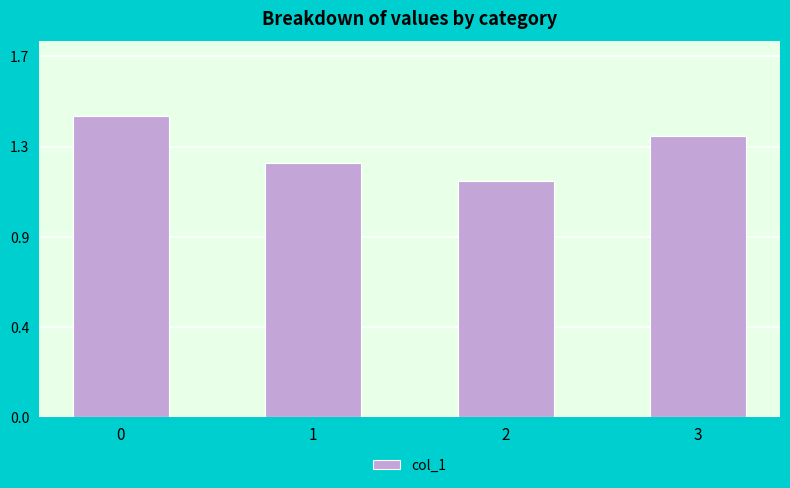

What is the difference between the maximum and minimum values?

0.3